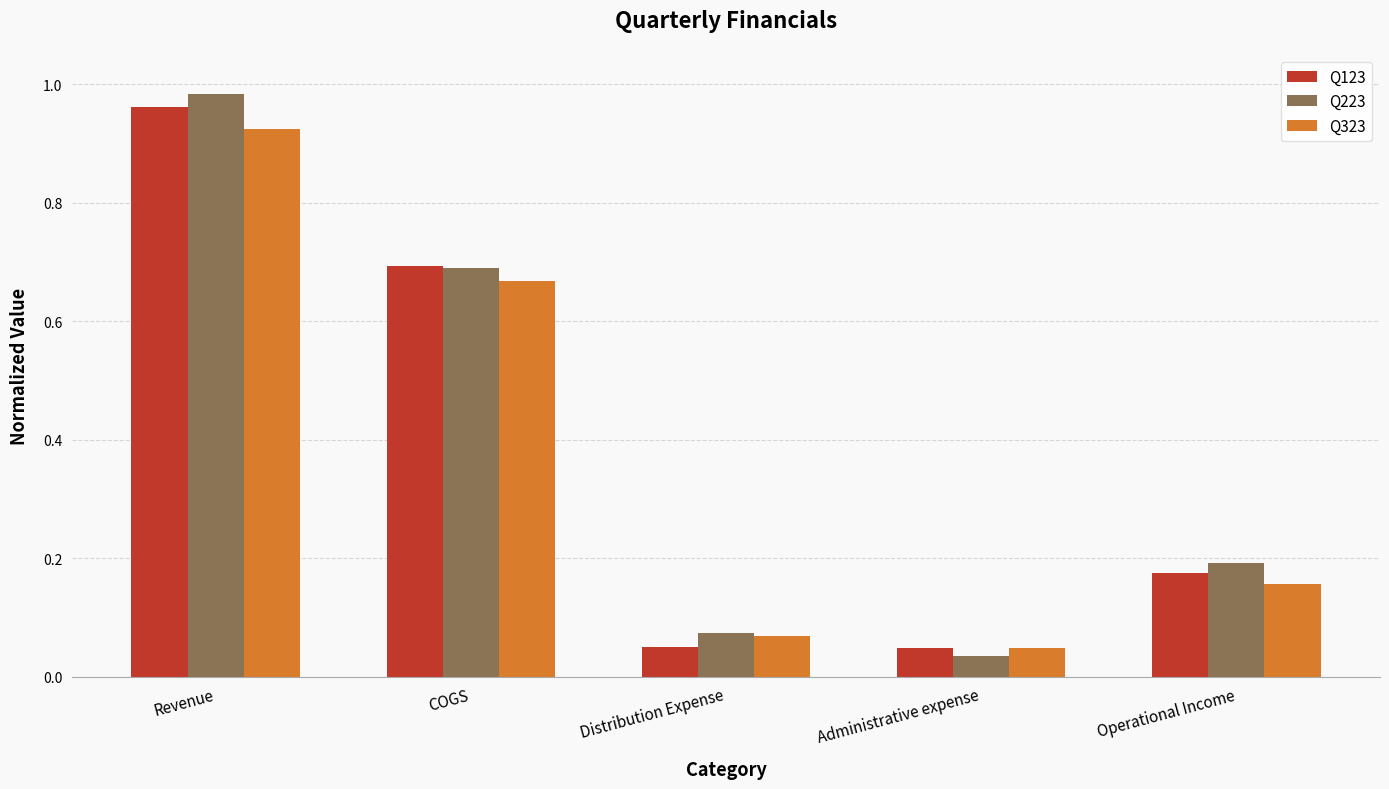

Are the bars horizontal?

No